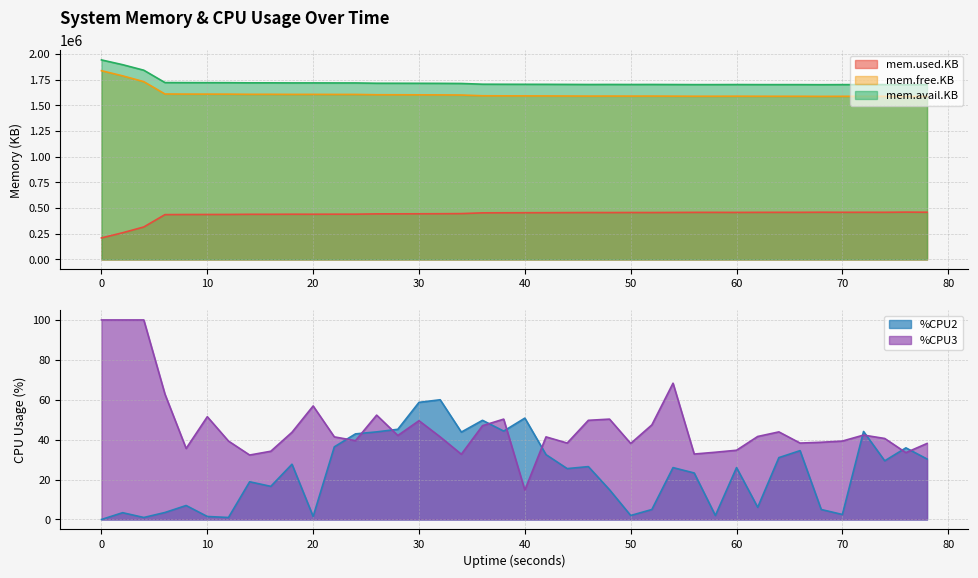

True or false: %CPU2 and mem.used.KB cross at least once.

False